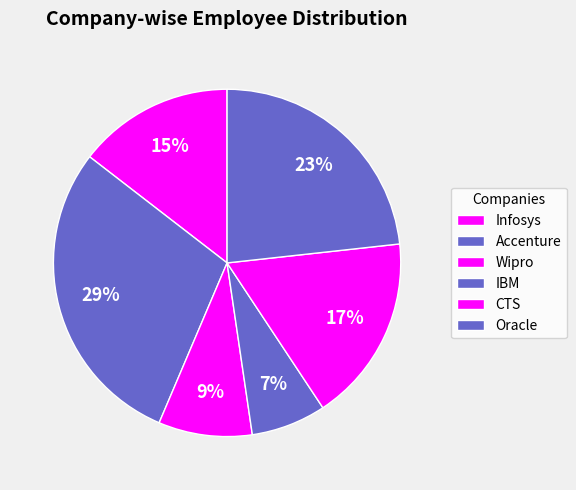

How many segments does this pie chart have?

6